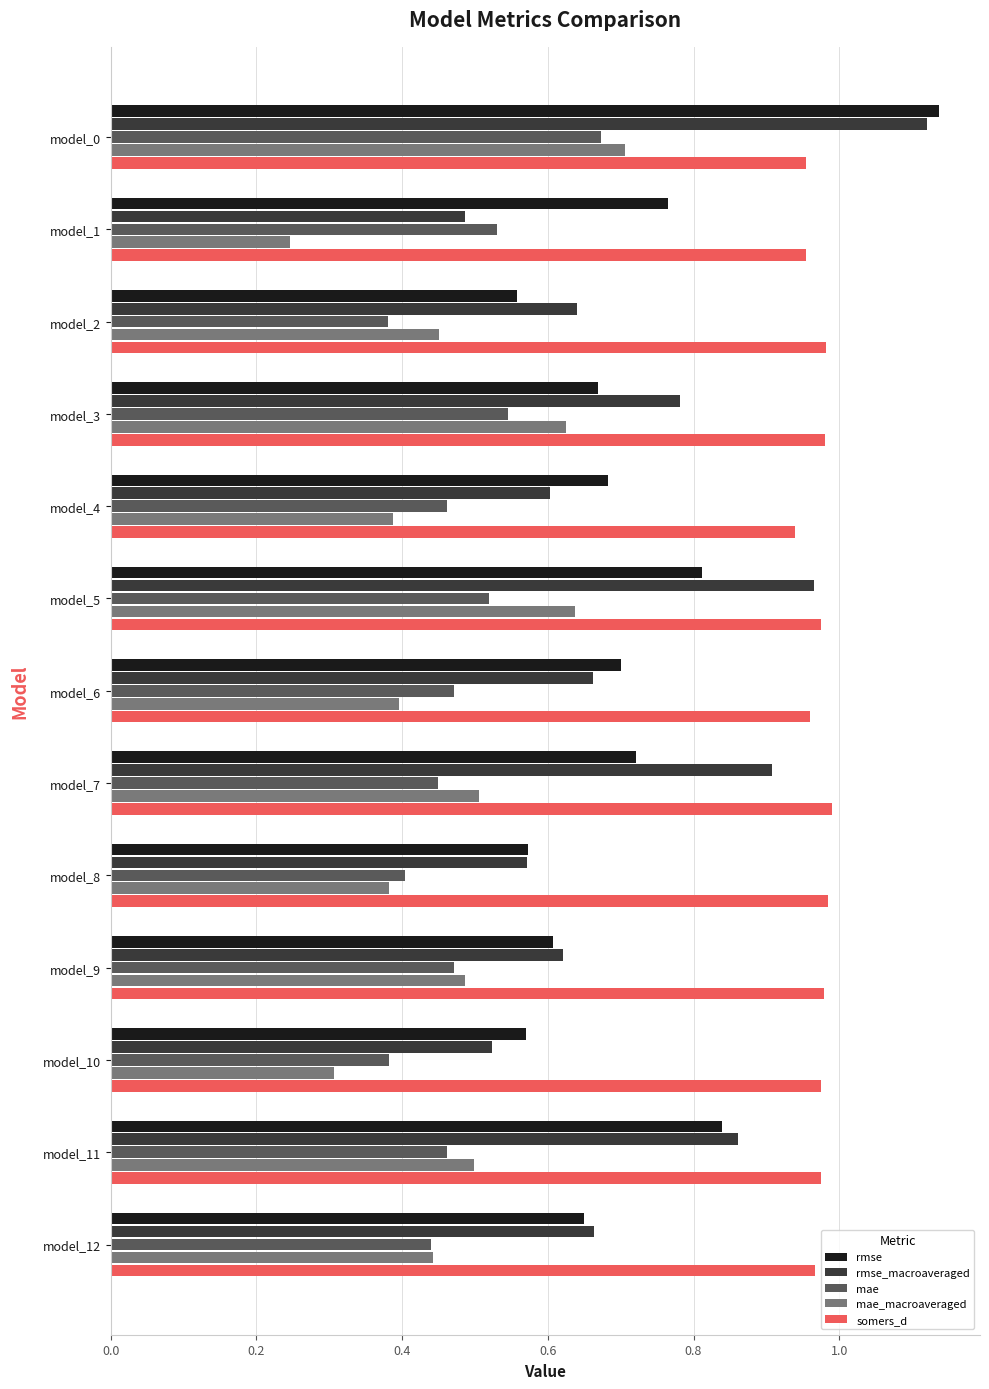

Which category has the lowest value in the rmse_macroaveraged series?

model_1